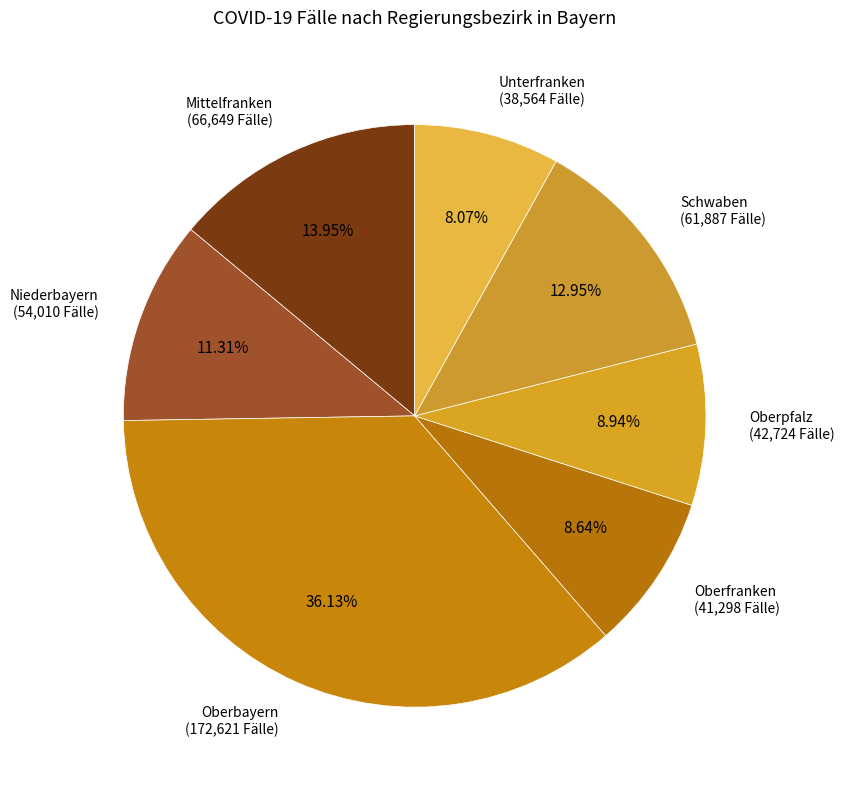

Which slice is the largest?

Oberbayern